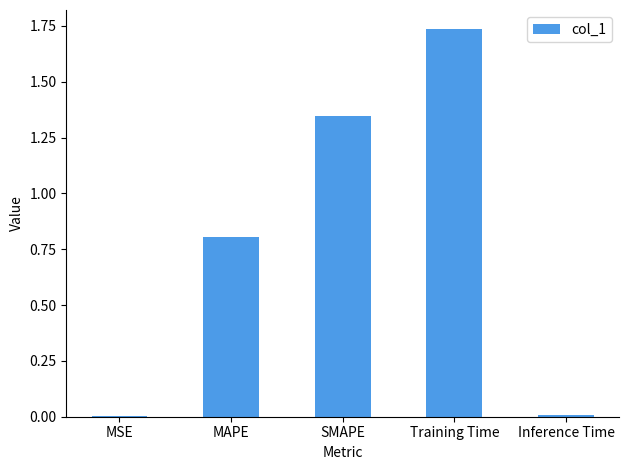

What is the sum of all values?

3.9